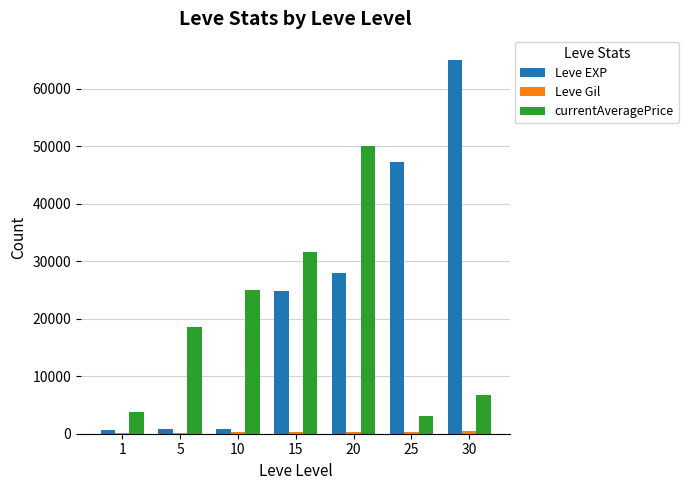

Between 10 and 20, which series saw the biggest shift?

Leve EXP